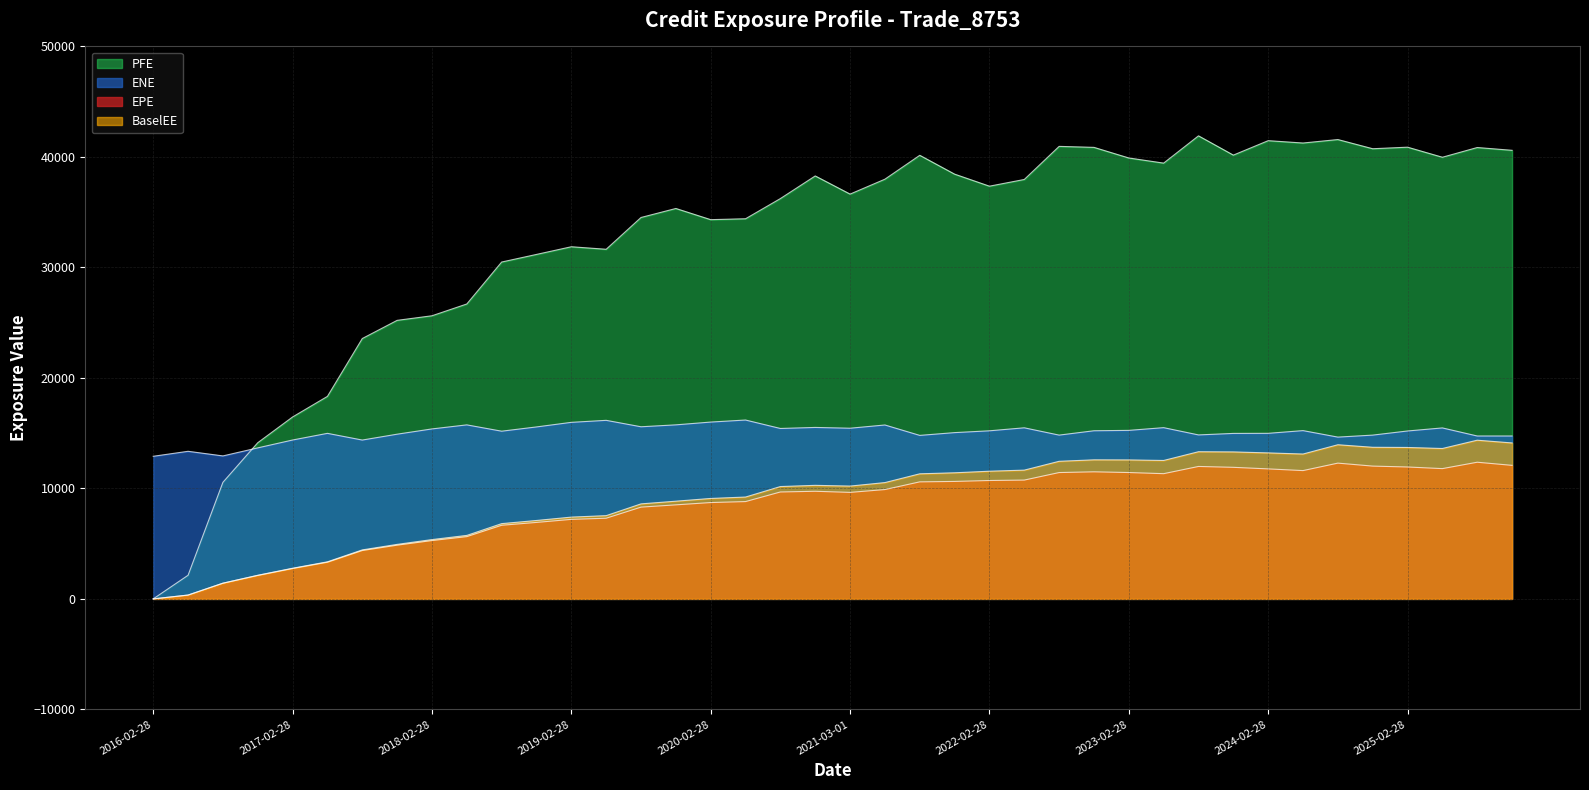

List the series in order of their peak value, highest first.

PFE, ENE, BaselEE, EPE